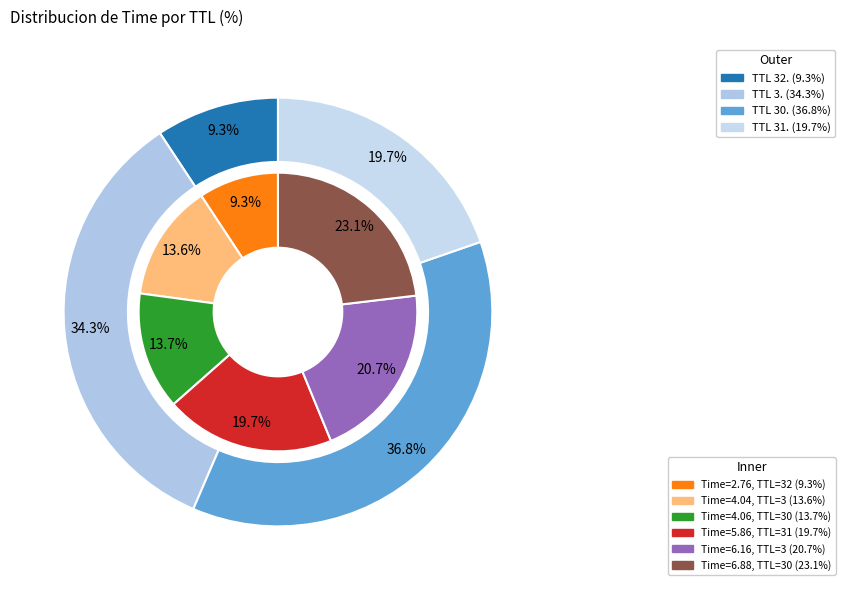

What is the change in value from 32 to 30?

+4.1